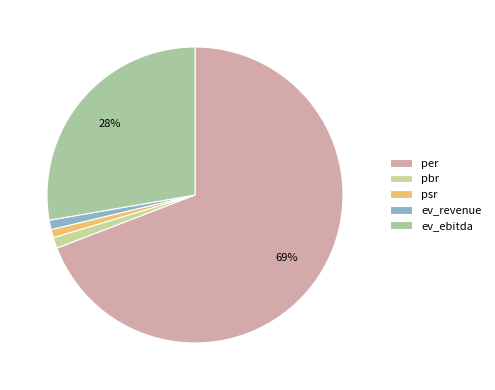

How many slices are in this pie chart?

5